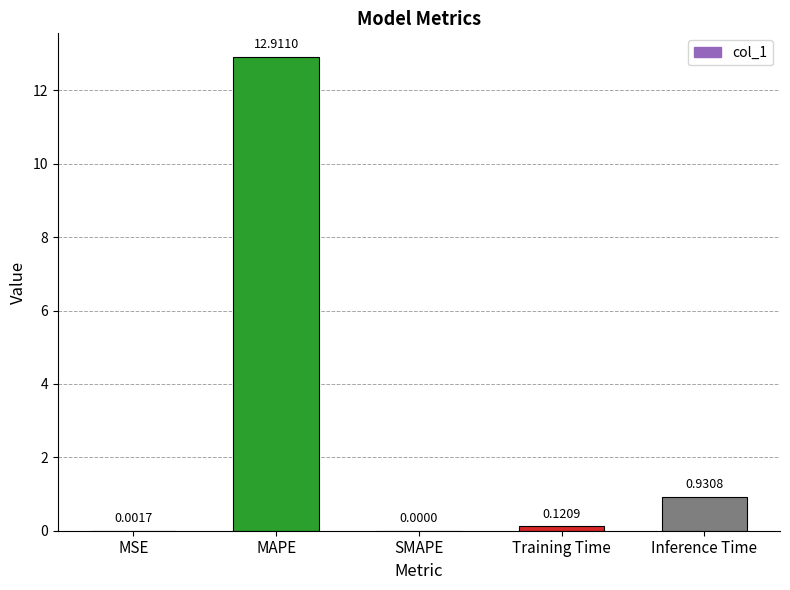

Which has a higher value, MAPE or Training Time?

MAPE